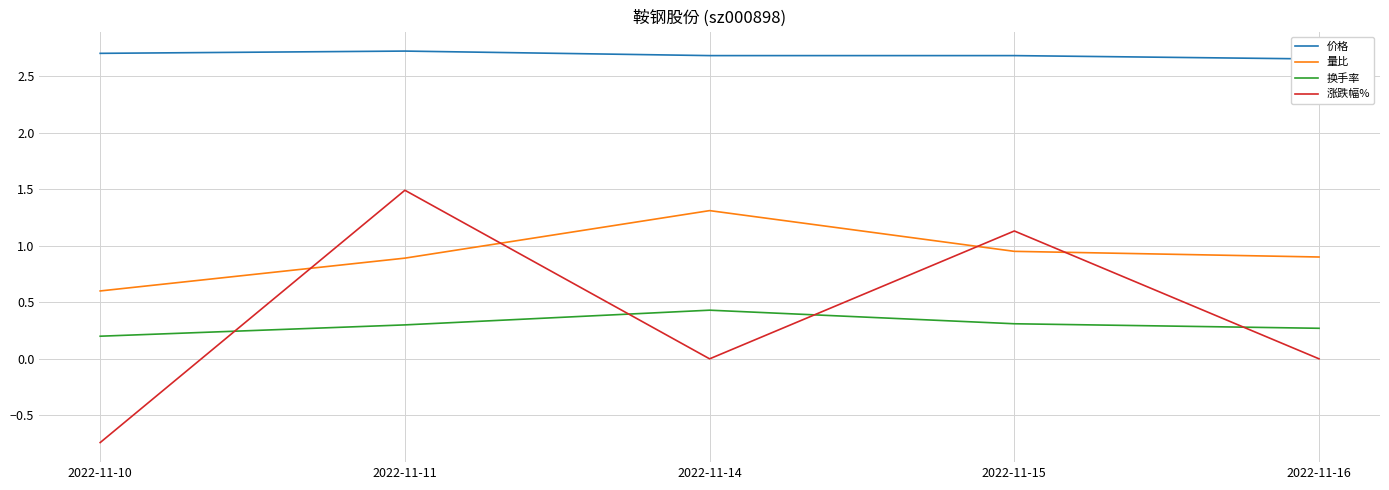

True or false: 换手率 and 量比 intersect in this chart.

False